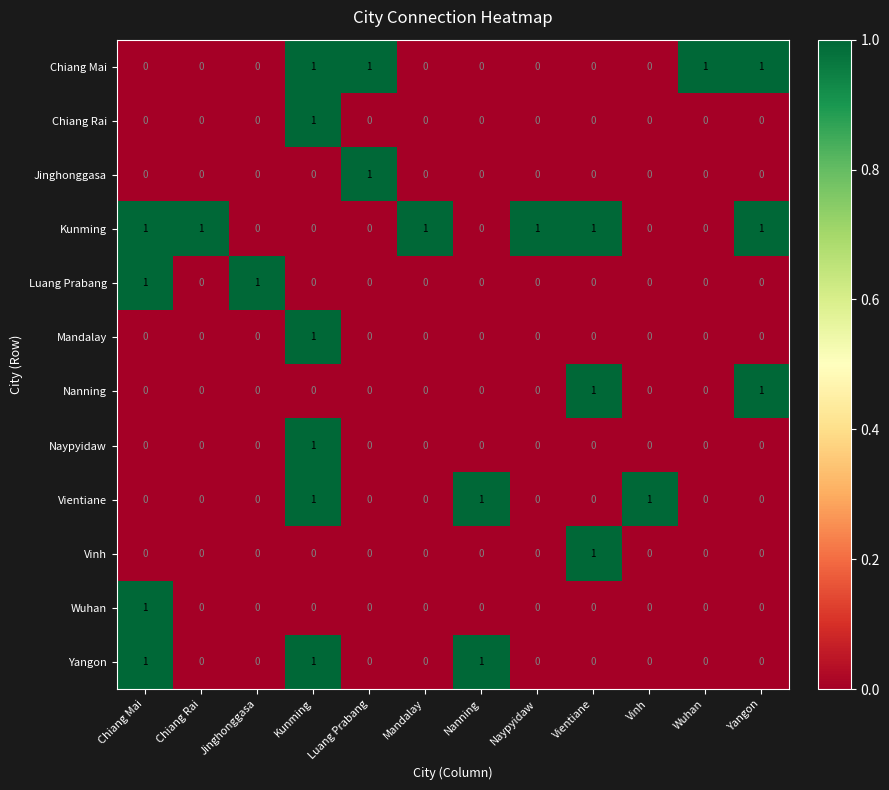

The value of Yangon at Chiang Rai is 1. True or false?

False